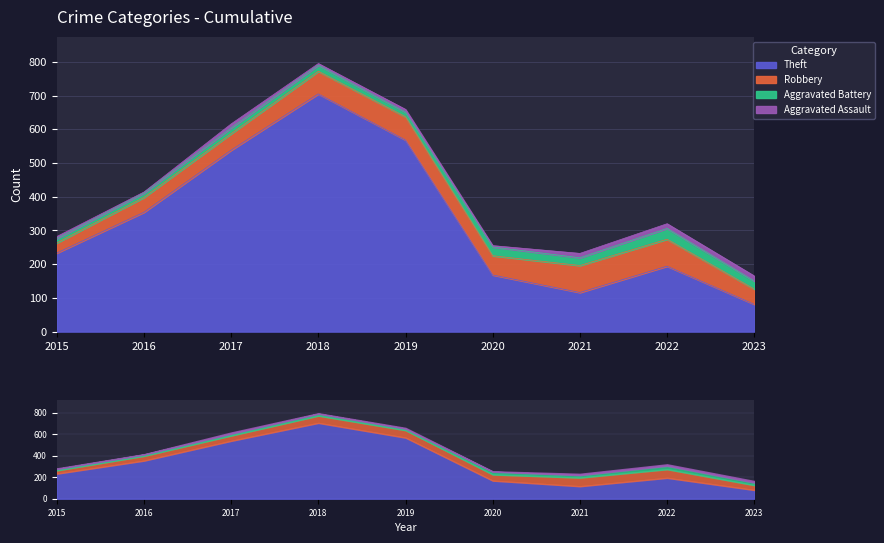

What is the sum of all Theft values?

2957